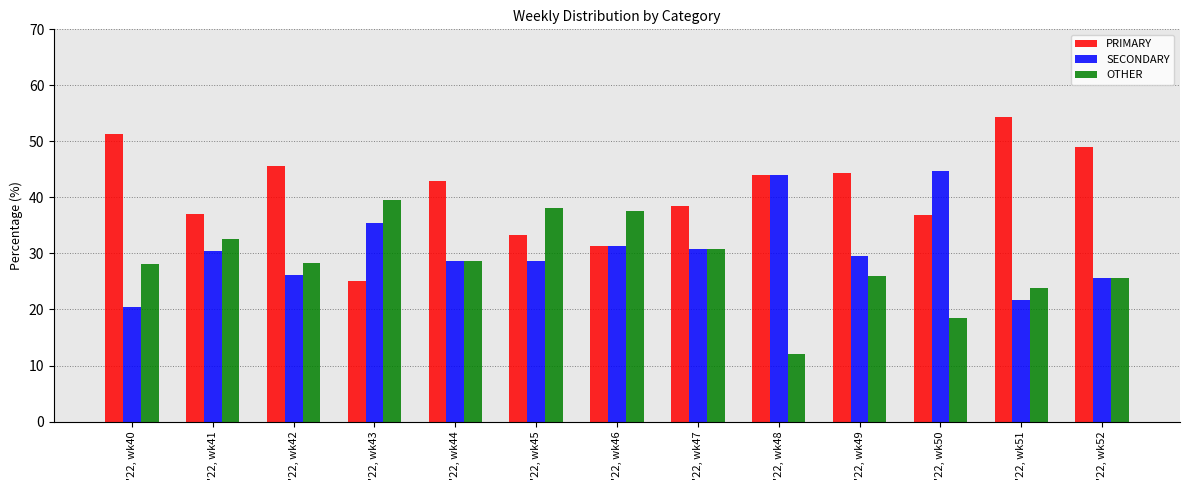

The PRIMARY series shows 65.9 at '22, wk41. True or false?

False